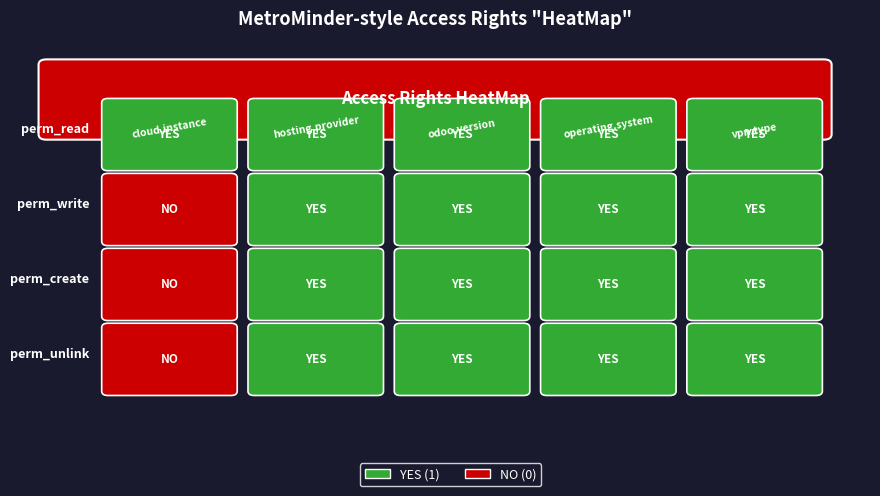

Reading right to left, extract all data points from this chart.

cloud.instance: 3=0	2=0	1=0	0=1
hosting.provider: 3=1	2=1	1=1	0=1
odoo.version: 3=1	2=1	1=1	0=1
operating.system: 3=1	2=1	1=1	0=1
vpn.type: 3=1	2=1	1=1	0=1